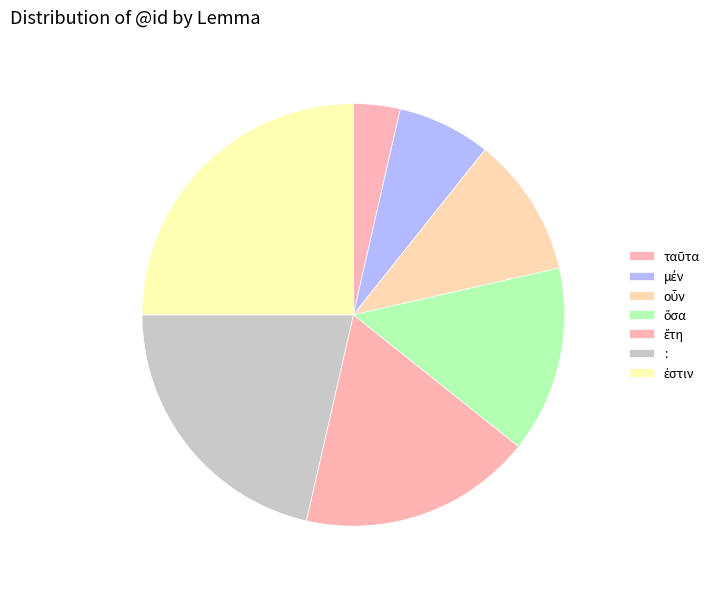

Which category has the biggest portion of the pie?

ἐστιν